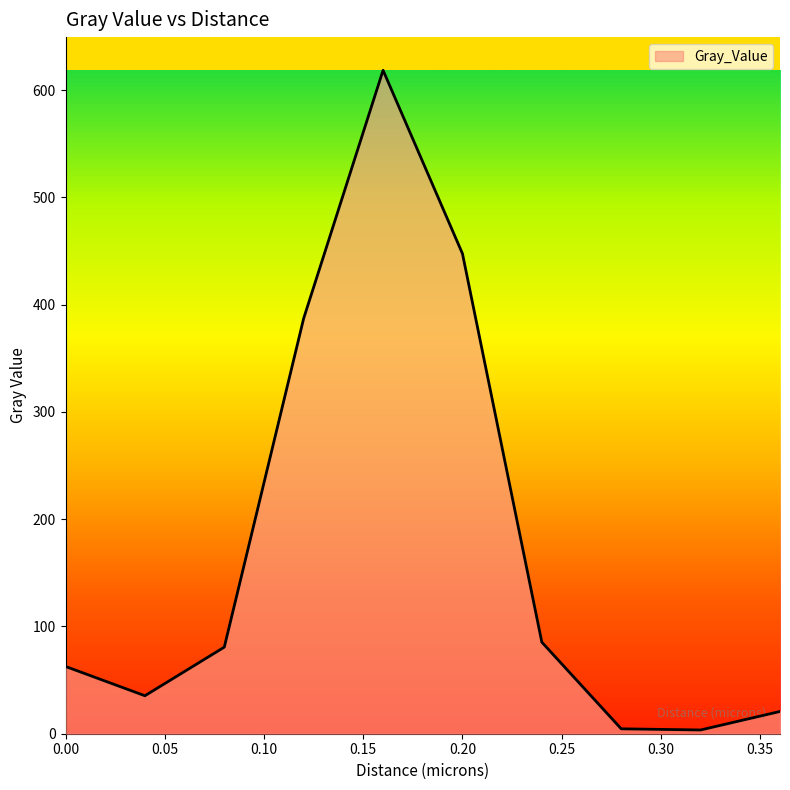

What is the greatest value displayed?

618.4